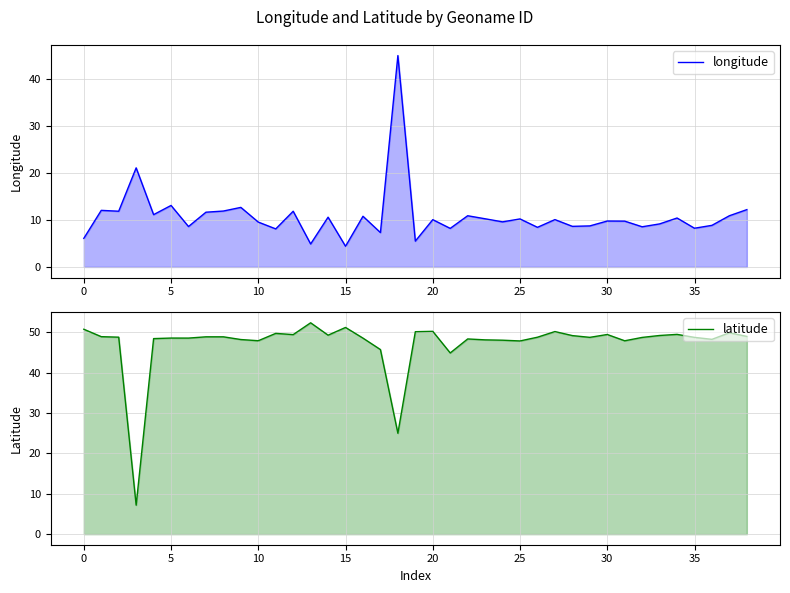

What is the sum of all longitude values?

421.1